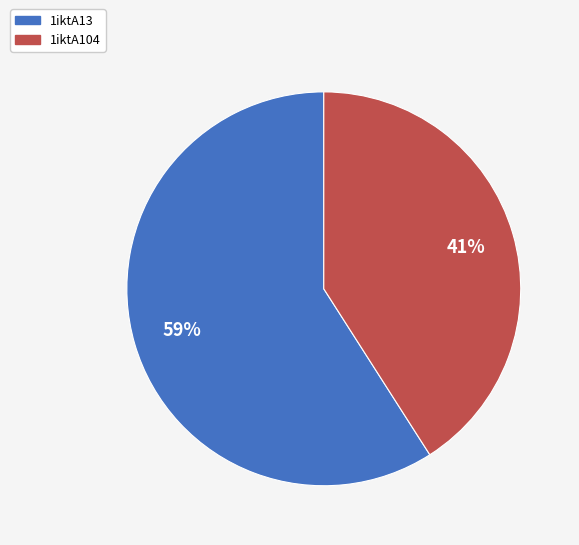

What percentage is the 1iktA13 slice, to the nearest percent?

59%